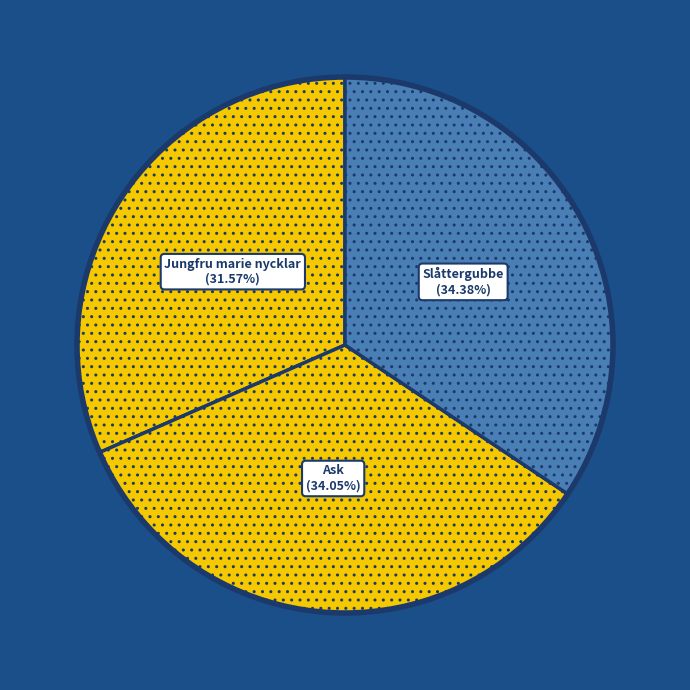

Count the number of slices in the pie.

3